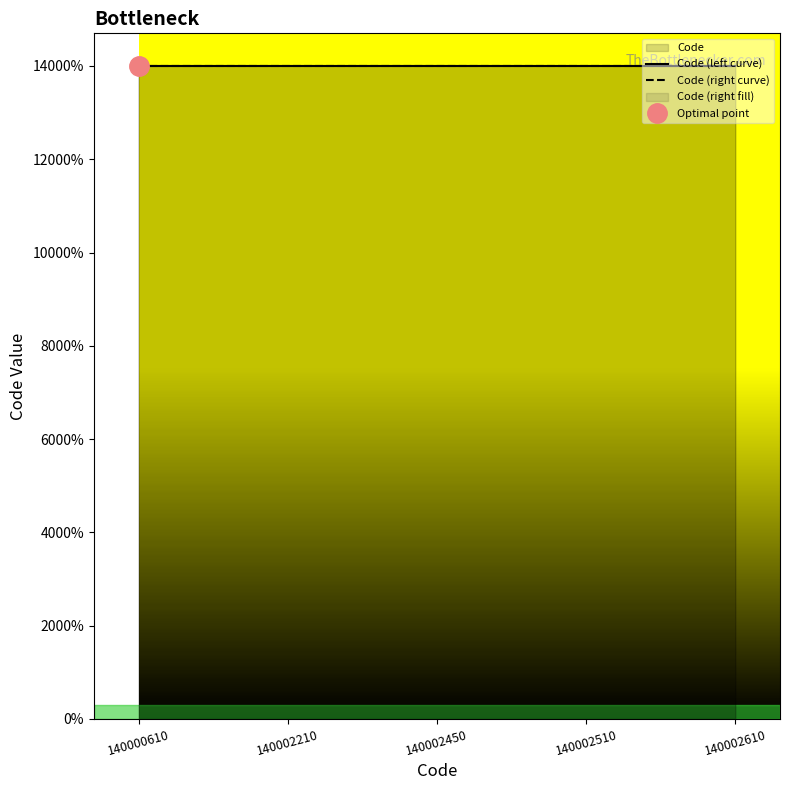

At which category does the chart reach its minimum across all series?

140000610